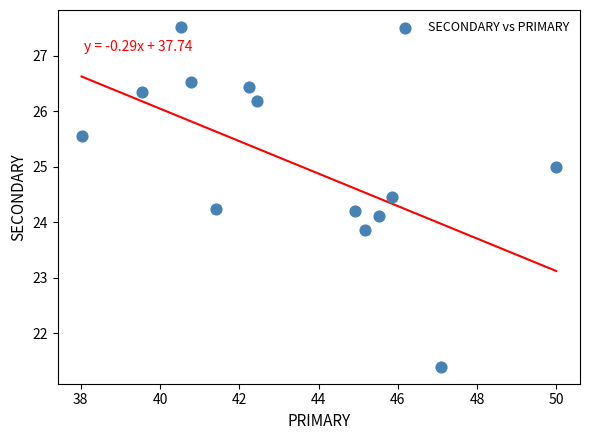

What is the range of X values (max minus min)?

12.0